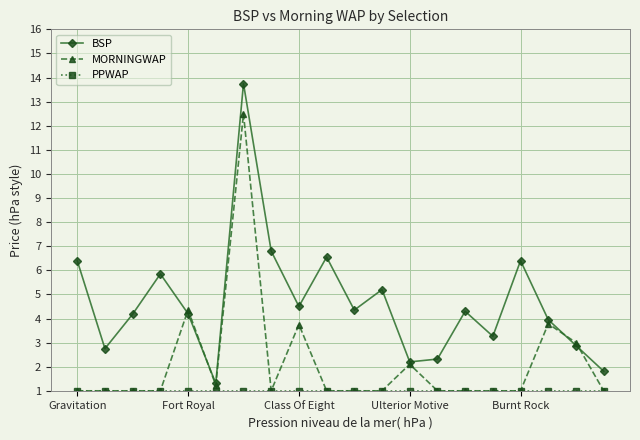

Which series has the largest total across all categories?

BSP